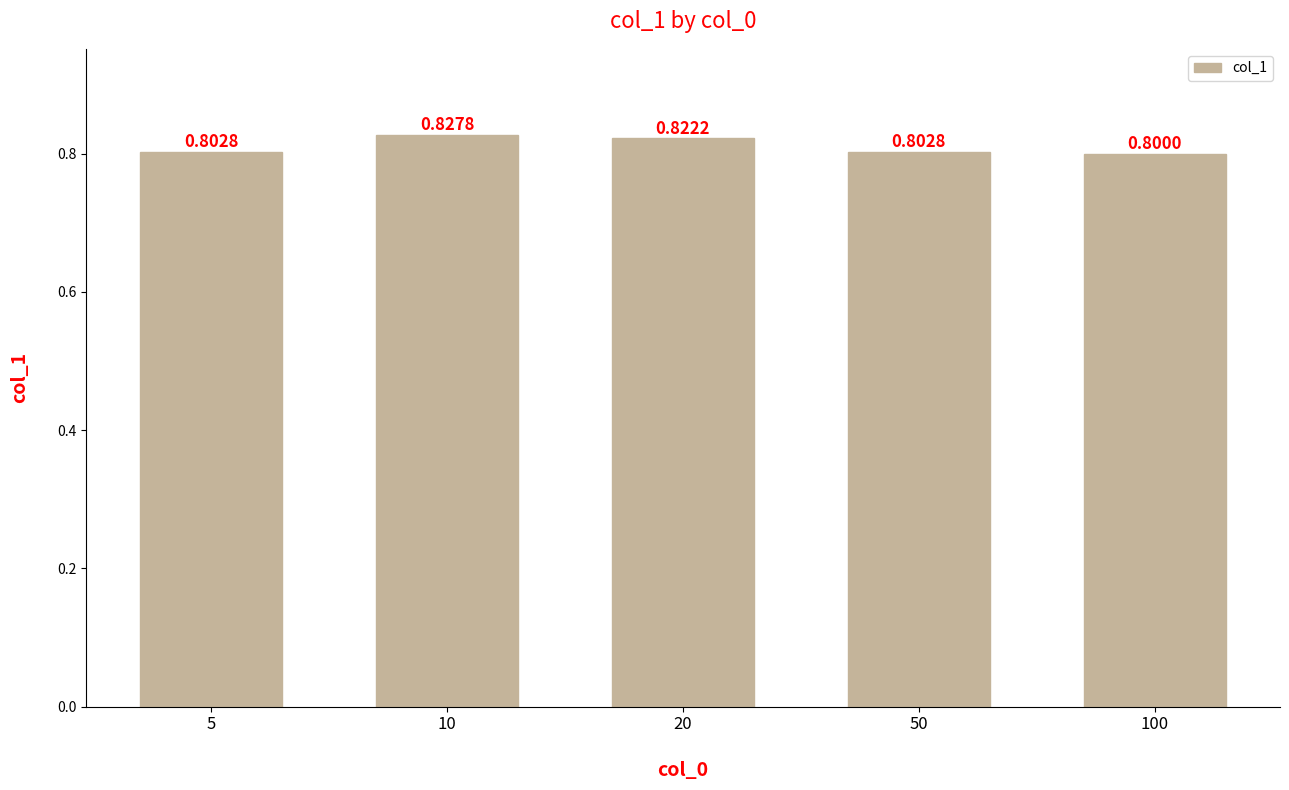

At which label is the value closest to 0?

100